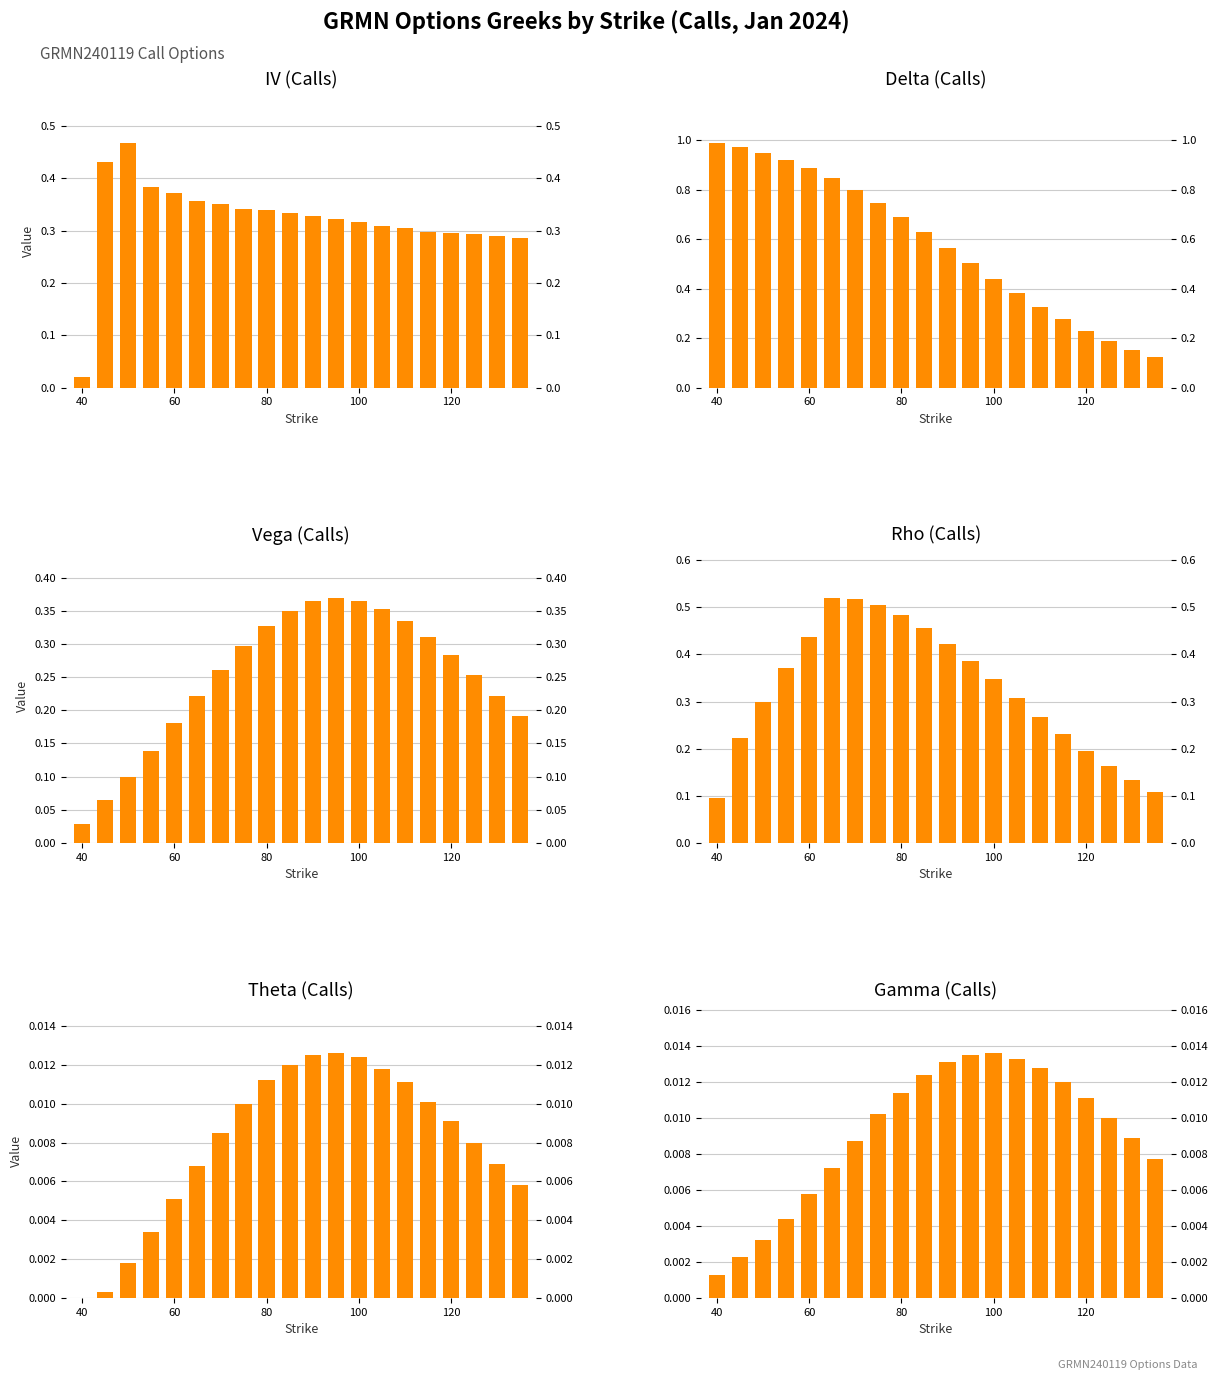

Which category has the lowest value in the rho series?

40